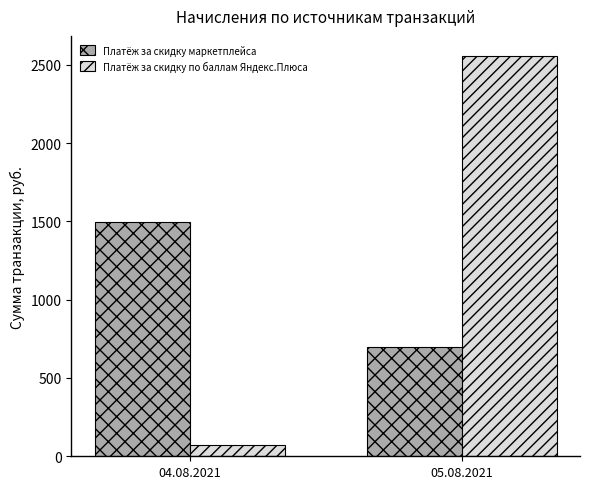

Count the number of categories in the chart.

2